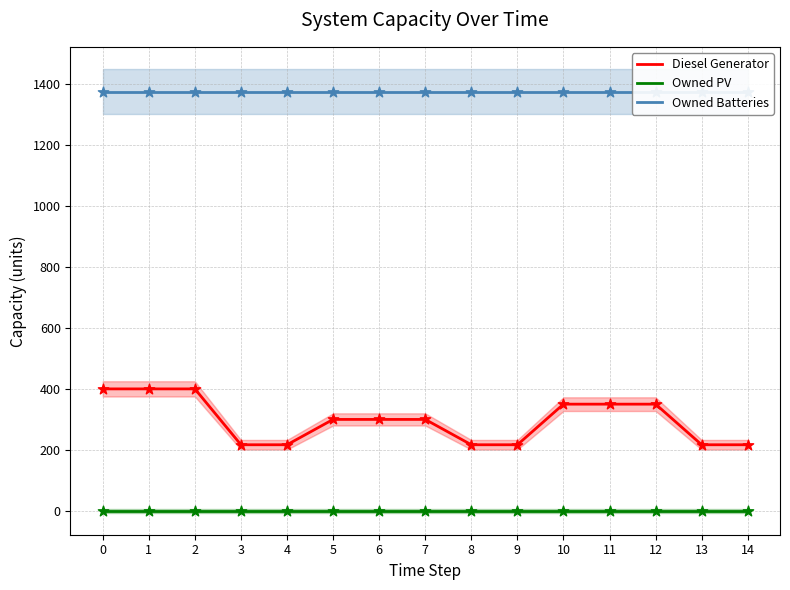

Is the value of Owned Batteries at 13 greater than the value of Diesel Generator at 3?

Yes